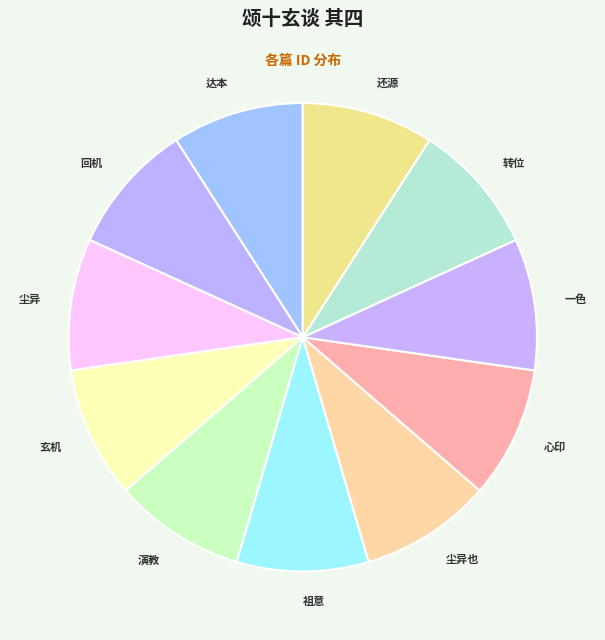

Which slice is the smallest?

颂十玄谈 其四 一色